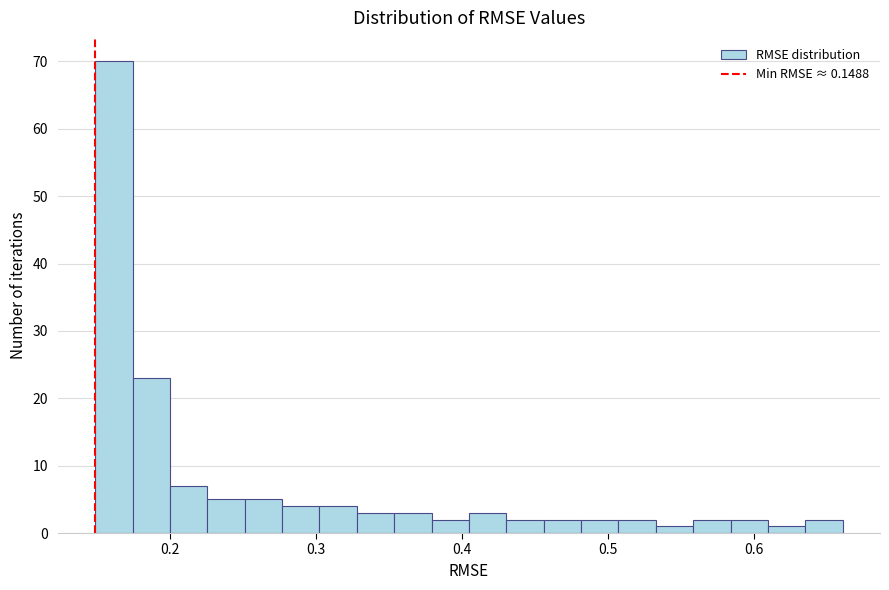

Around what value on the x-axis is the tallest bar? Give the approximate position of its centre, as read against the axis.

0.16